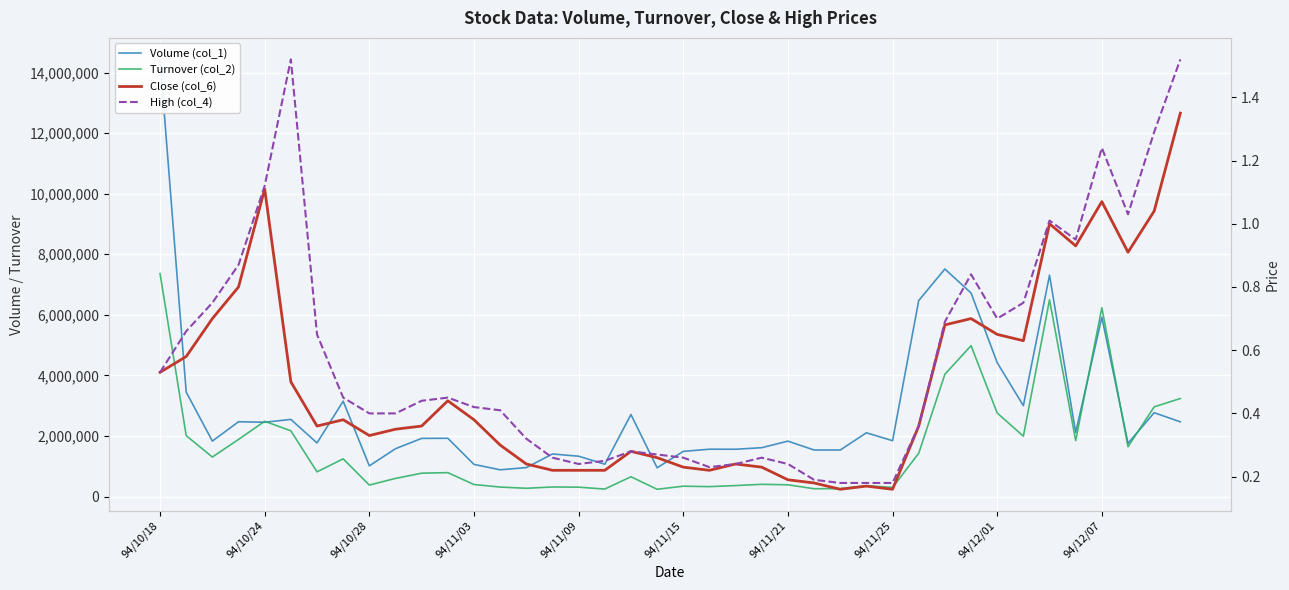

Read the High (col_4) value at 94/12/01.

0.7